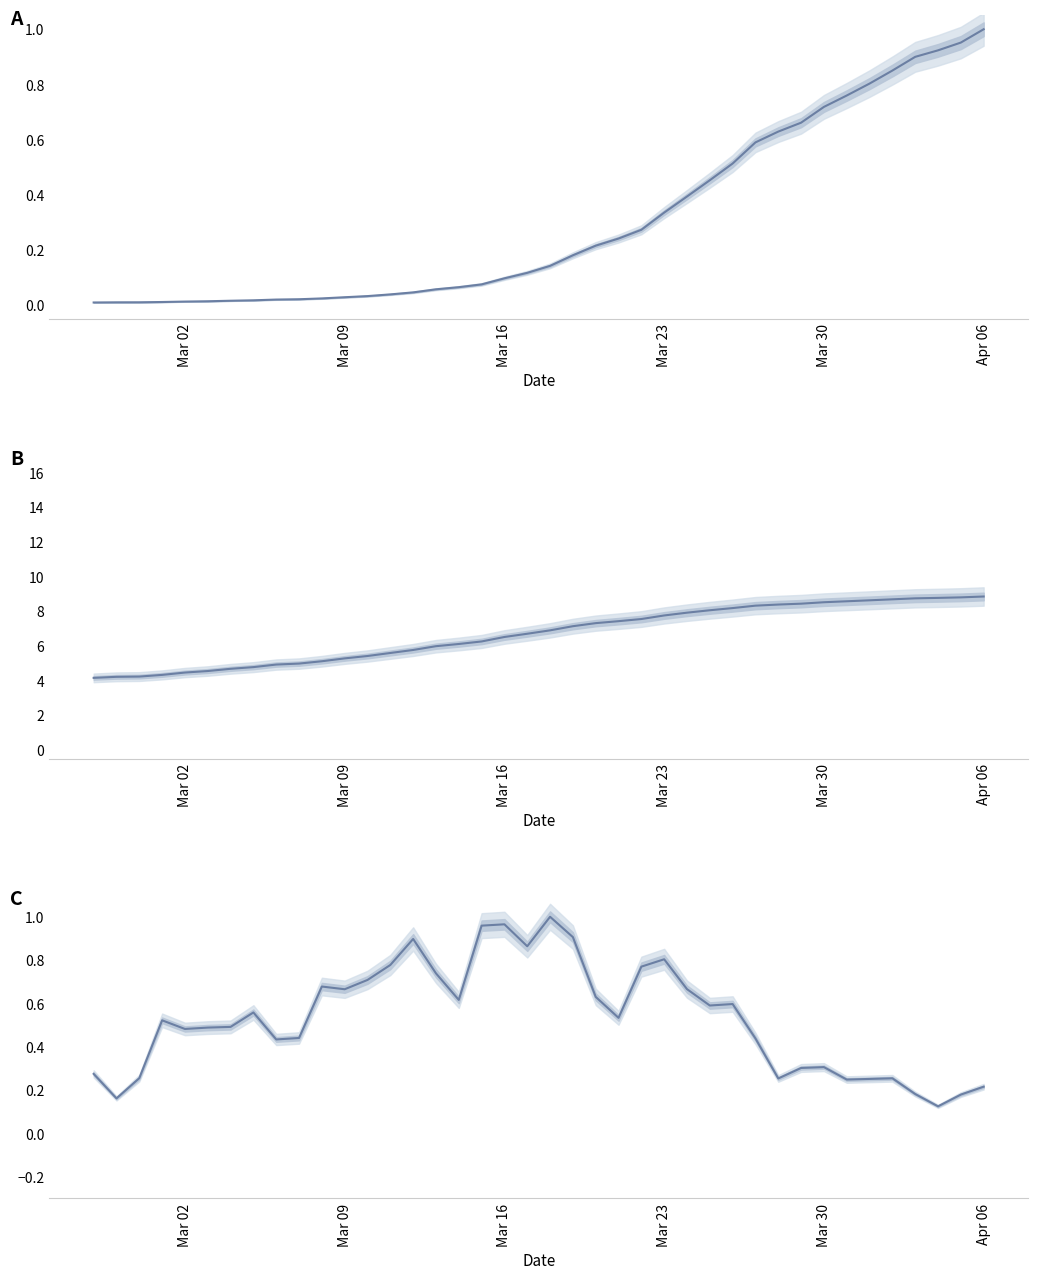

Does the chart display data point markers on the line(s)?

No